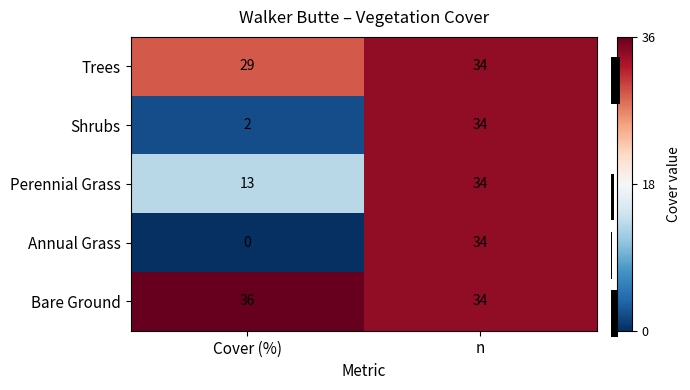

List the labels in order of Shrubs value, smallest first.

Cover (%), n